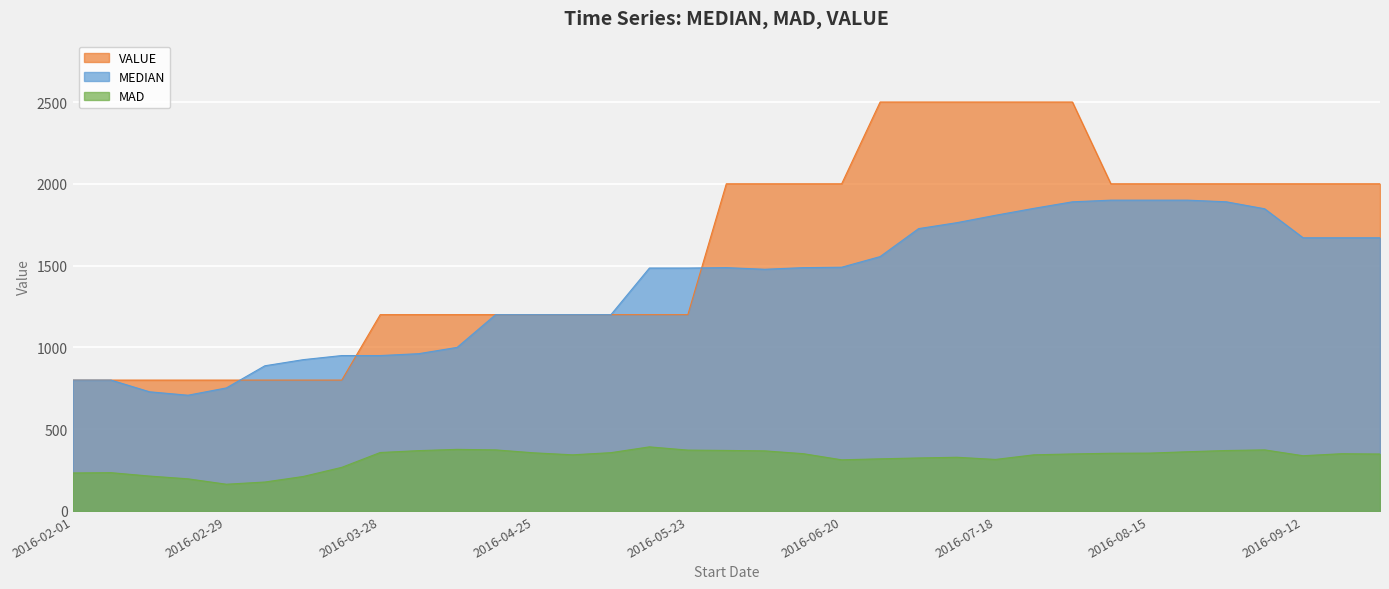

Reading left to right, what are all the values shown in this chart?

MEDIAN: 2016-02-01=800.0	2016-02-08=800.0	2016-02-15=728.5	2016-02-22=707.5	2016-02-29=752.2	2016-03-07=887.5	2016-03-14=925.0	2016-03-21=950.0	2016-03-28=950.0	2016-04-04=961.5	2016-04-11=1000.0	2016-04-18=1200.0	2016-04-25=1200.0	2016-05-02=1200.0	2016-05-09=1200.0	2016-05-16=1485.0	2016-05-23=1485.0	2016-05-30=1487.5	2016-06-06=1477.5	2016-06-13=1487.4	2016-06-20=1490.0	2016-06-27=1555.0	2016-07-04=1726.0	2016-07-11=1762.5	2016-07-18=1807.5	2016-07-25=1850.0	2016-08-01=1889.8	2016-08-08=1900.0	2016-08-15=1900.0	2016-08-22=1900.0	2016-08-29=1890.0	2016-09-05=1847.3	2016-09-12=1670.0	2016-09-19=1670.0	2016-09-26=1670.0
MAD: 2016-02-01=232.3	2016-02-08=234.0	2016-02-15=213.3	2016-02-22=196.4	2016-02-29=163.4	2016-03-07=176.8	2016-03-14=210.9	2016-03-21=266.6	2016-03-28=357.3	2016-04-04=368.8	2016-04-11=376.5	2016-04-18=373.3	2016-04-25=355.3	2016-05-02=343.2	2016-05-09=356.3	2016-05-16=391.8	2016-05-23=372.0	2016-05-30=370.0	2016-06-06=367.3	2016-06-13=350.2	2016-06-20=312.6	2016-06-27=318.6	2016-07-04=323.9	2016-07-11=328.2	2016-07-18=314.9	2016-07-25=343.2	2016-08-01=348.5	2016-08-08=352.7	2016-08-15=353.5	2016-08-22=362.0	2016-08-29=369.4	2016-09-05=373.3	2016-09-12=337.6	2016-09-19=349.9	2016-09-26=348.1
VALUE: 2016-02-01=800.0	2016-02-08=800.0	2016-02-15=800.0	2016-02-22=800.0	2016-02-29=800.0	2016-03-07=800.0	2016-03-14=800.0	2016-03-21=800.0	2016-03-28=1200.0	2016-04-04=1200.0	2016-04-11=1200.0	2016-04-18=1200.0	2016-04-25=1200.0	2016-05-02=1200.0	2016-05-09=1200.0	2016-05-16=1200.0	2016-05-23=1200.0	2016-05-30=2000.0	2016-06-06=2000.0	2016-06-13=2000.0	2016-06-20=2000.0	2016-06-27=2500.0	2016-07-04=2500.0	2016-07-11=2500.0	2016-07-18=2500.0	2016-07-25=2500.0	2016-08-01=2500.0	2016-08-08=2000.0	2016-08-15=2000.0	2016-08-22=2000.0	2016-08-29=2000.0	2016-09-05=2000.0	2016-09-12=2000.0	2016-09-19=2000.0	2016-09-26=2000.0